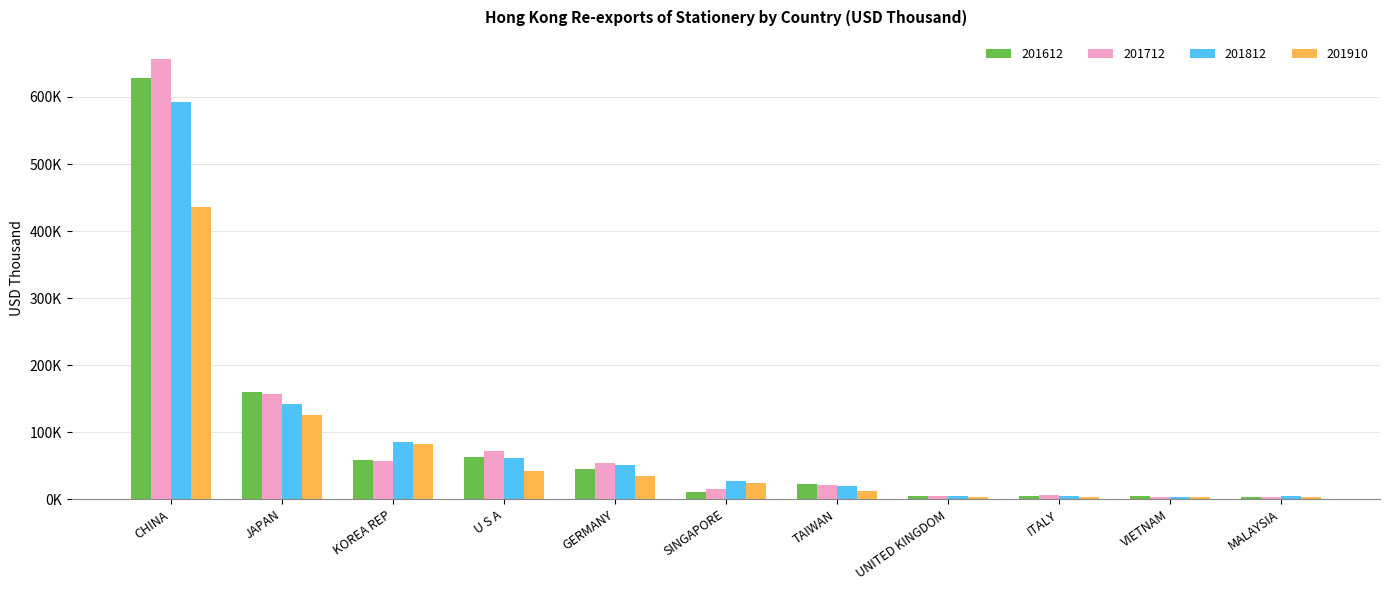

Are the bars horizontal?

No